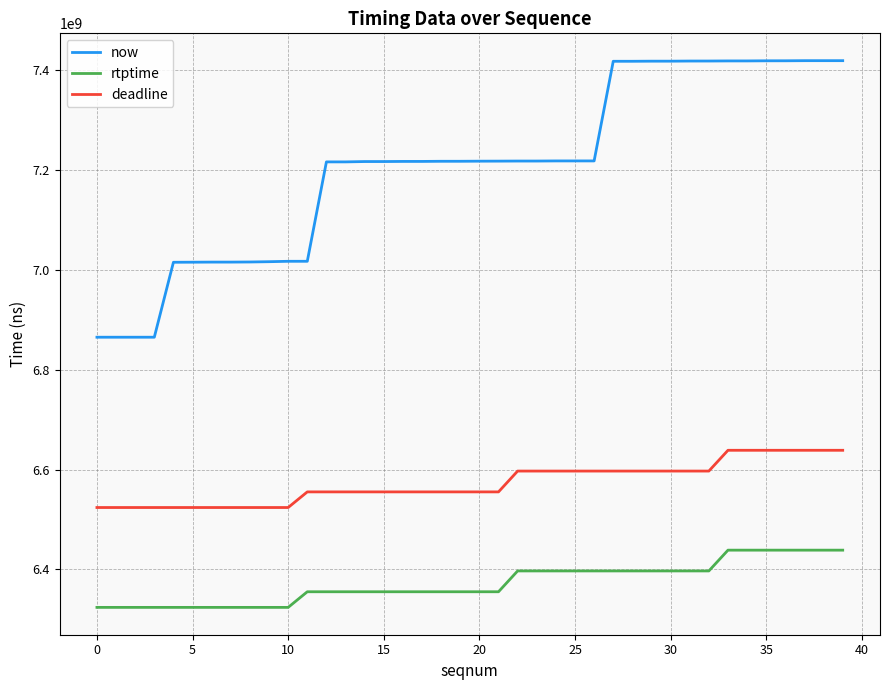

What is the difference between the maximum and minimum values in the rtptime series?

114611111